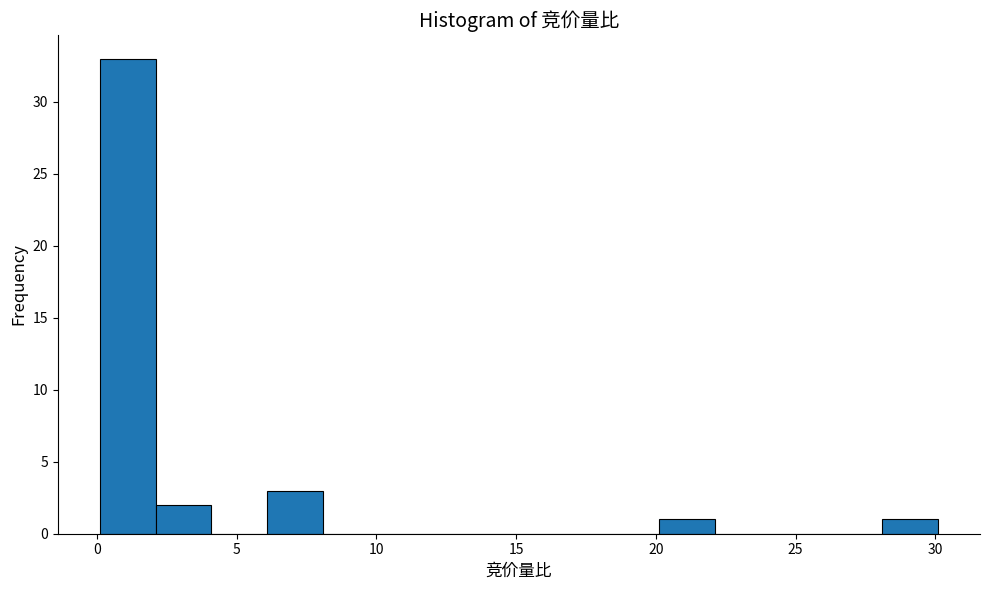

Which range on the x-axis has the tallest bar?

0.1 to 2.1